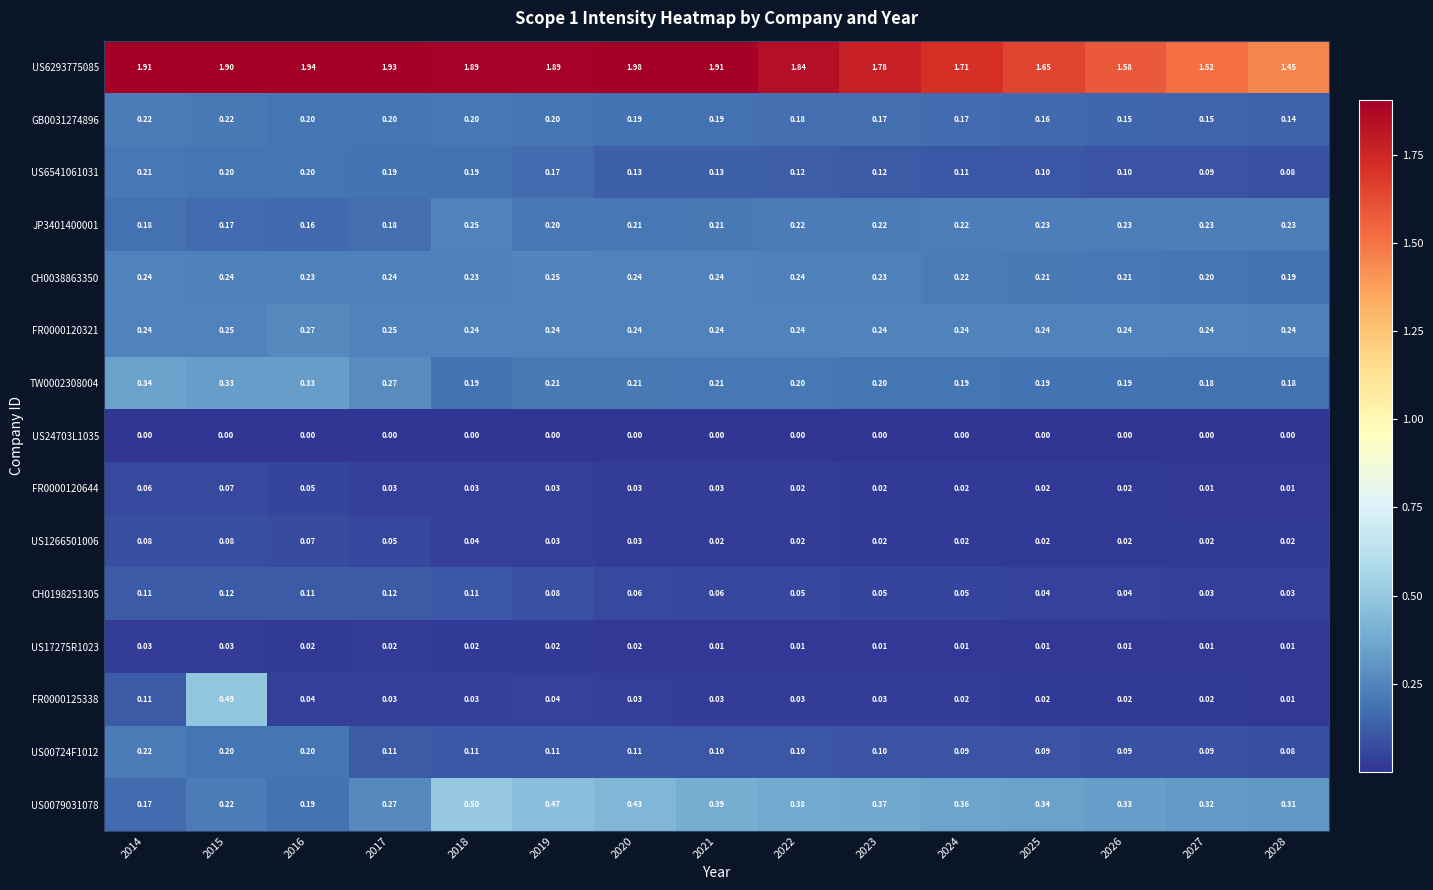

Which series changed the most between 2021 and 2025?

US6293775085